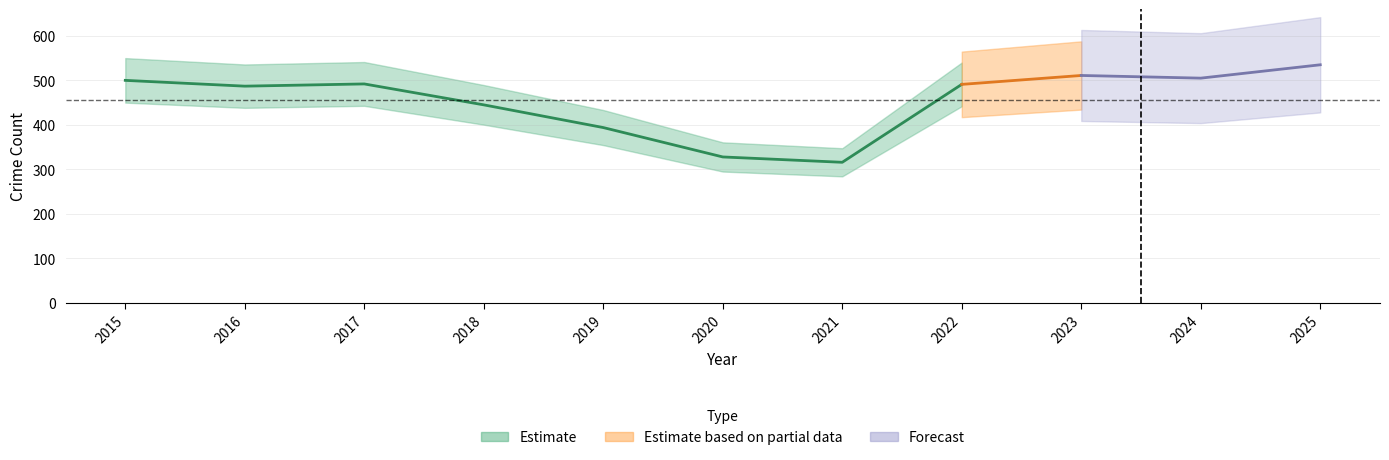

Where is the first local maximum for Total?

2017